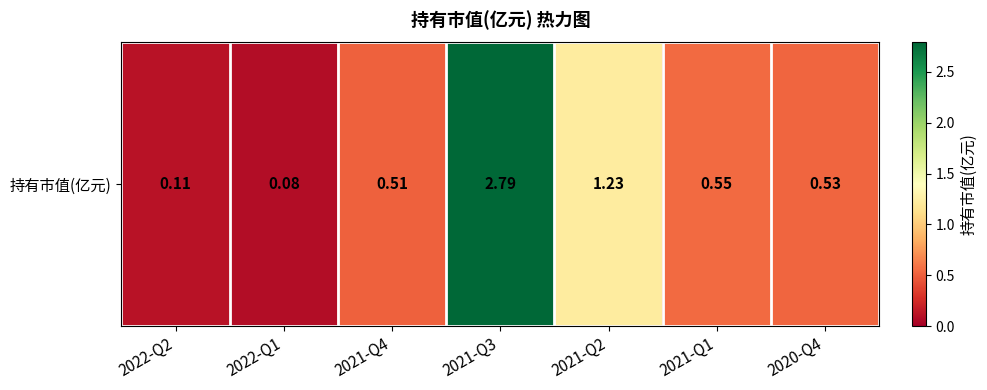

Reading right to left, list all the values displayed in this chart.

2020-Q4=0.5	2021-Q1=0.6	2021-Q2=1.2	2021-Q3=2.8	2021-Q4=0.5	2022-Q1=0.1	2022-Q2=0.1